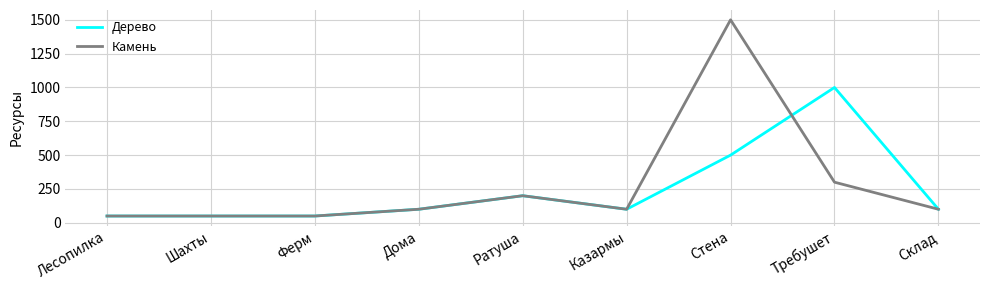

Reading left to right, list all the values displayed in this chart.

Дерево: 50	50	50	100	200	100	500	1000	100
Камень: 50	50	50	100	200	100	1500	300	100